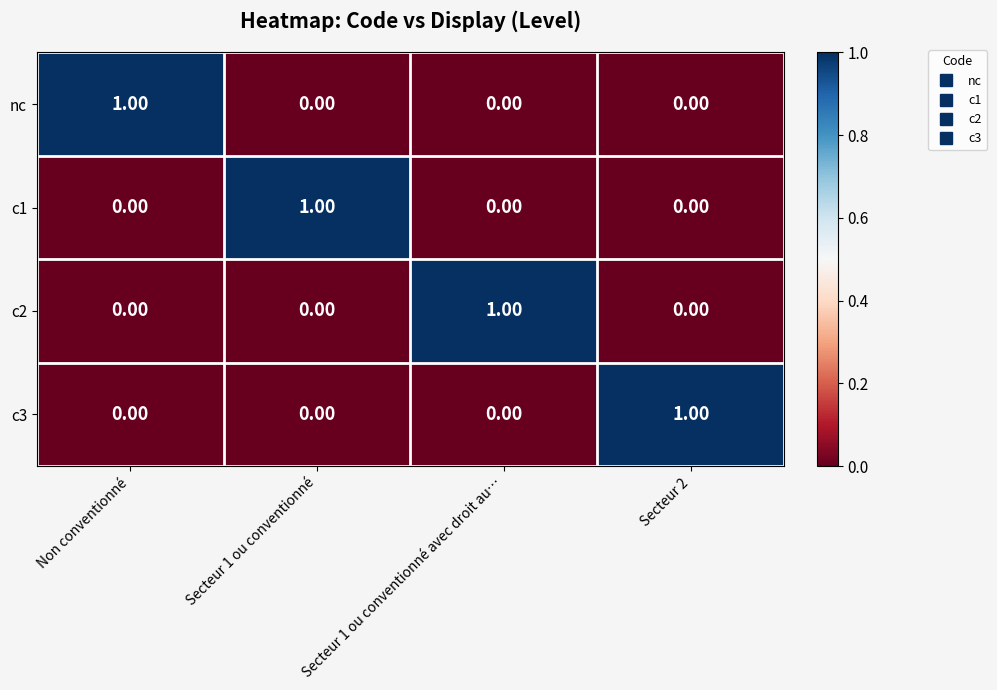

At how many categories does at least one series exceed 0?

4